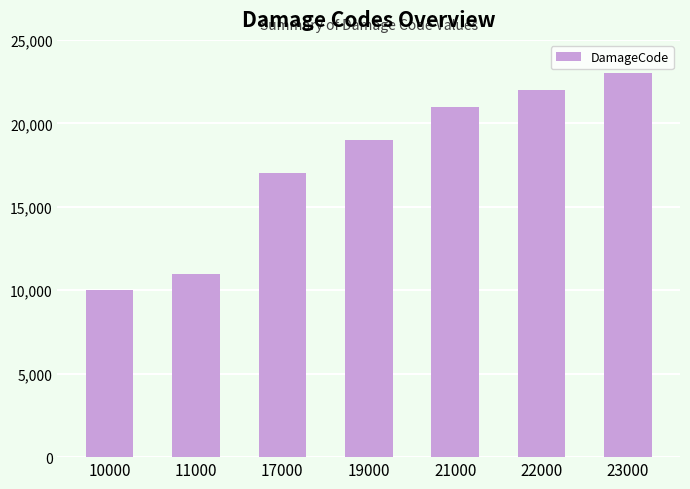

Count the number of data series in this chart.

1